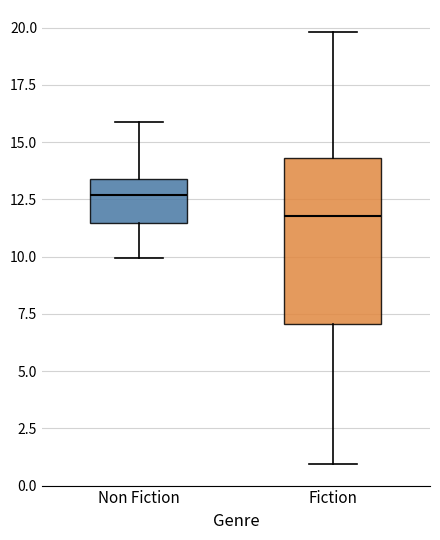

Reading left to right, transcribe this box plot: for each box, give where its median line is, the range the box spans, and where its two whiskers end, as read against the y-axis. The values are not printed on the chart, so give them approximately, as read against the axis.

Non Fiction: median 12.5, box 11.5 to 13.5, whiskers 10.0 to 16.0
Fiction: median 12.0, box 7.0 to 14.5, whiskers 1.0 to 20.0